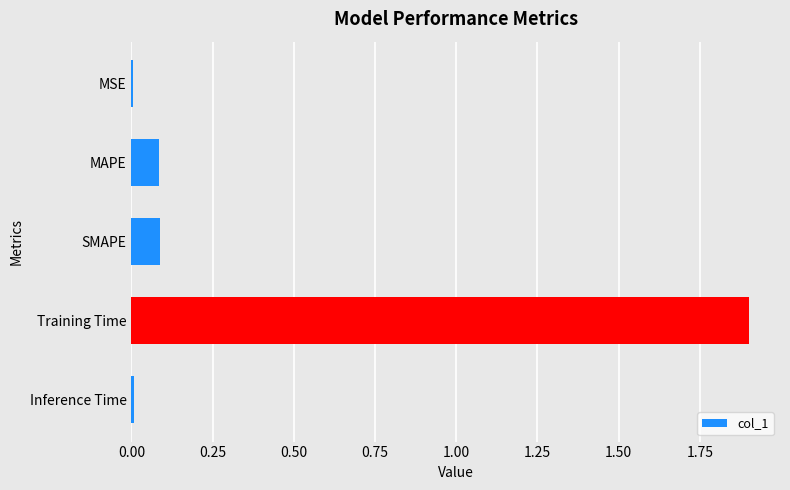

Which category has the highest value across all series?

Training Time